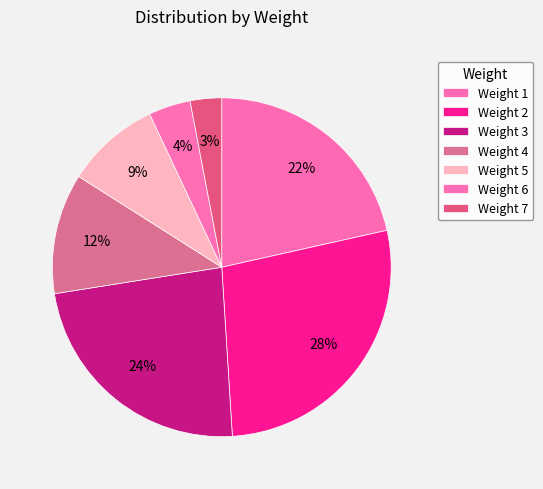

How many slices are in this pie chart?

7